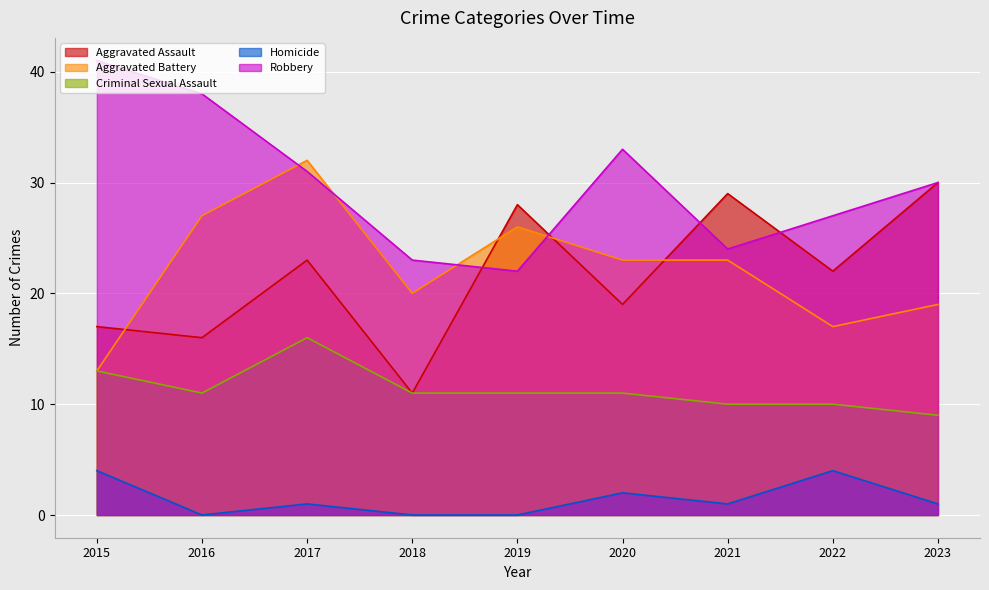

What is the average value of the Criminal Sexual Assault series?

11